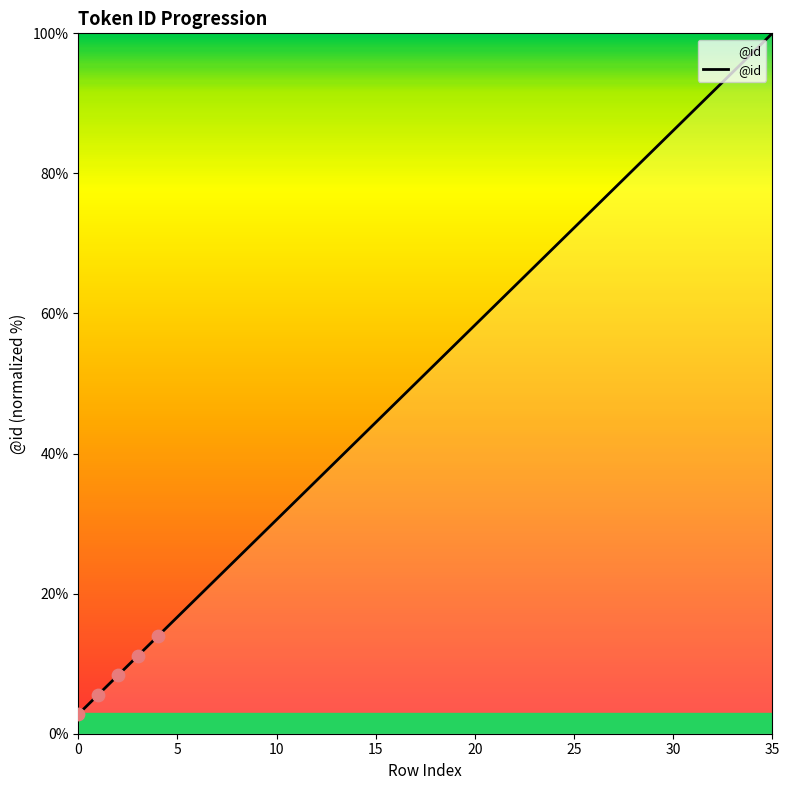

What is the minimum value shown in the chart?

2.8